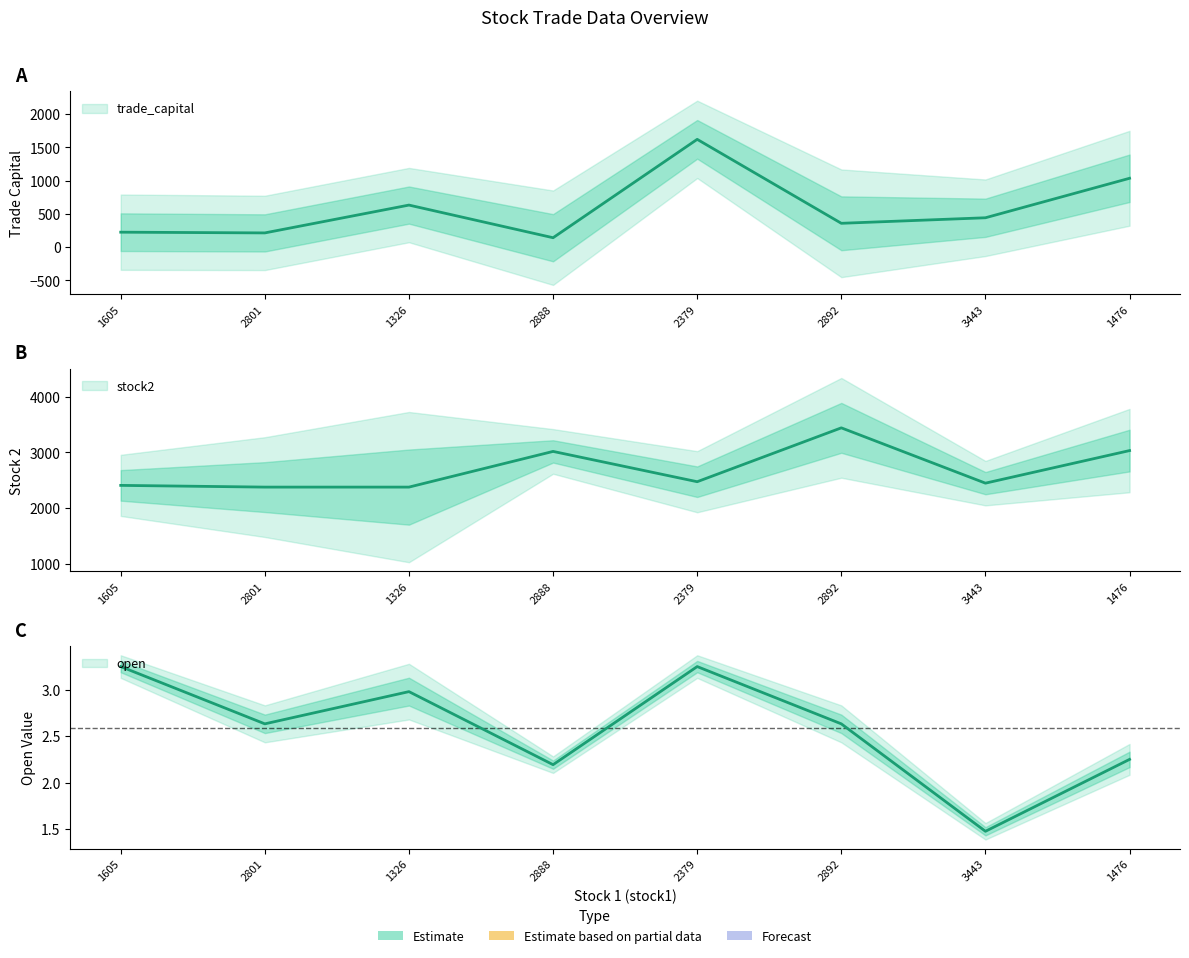

What is the difference between the highest and lowest values at 1476?

3031.8